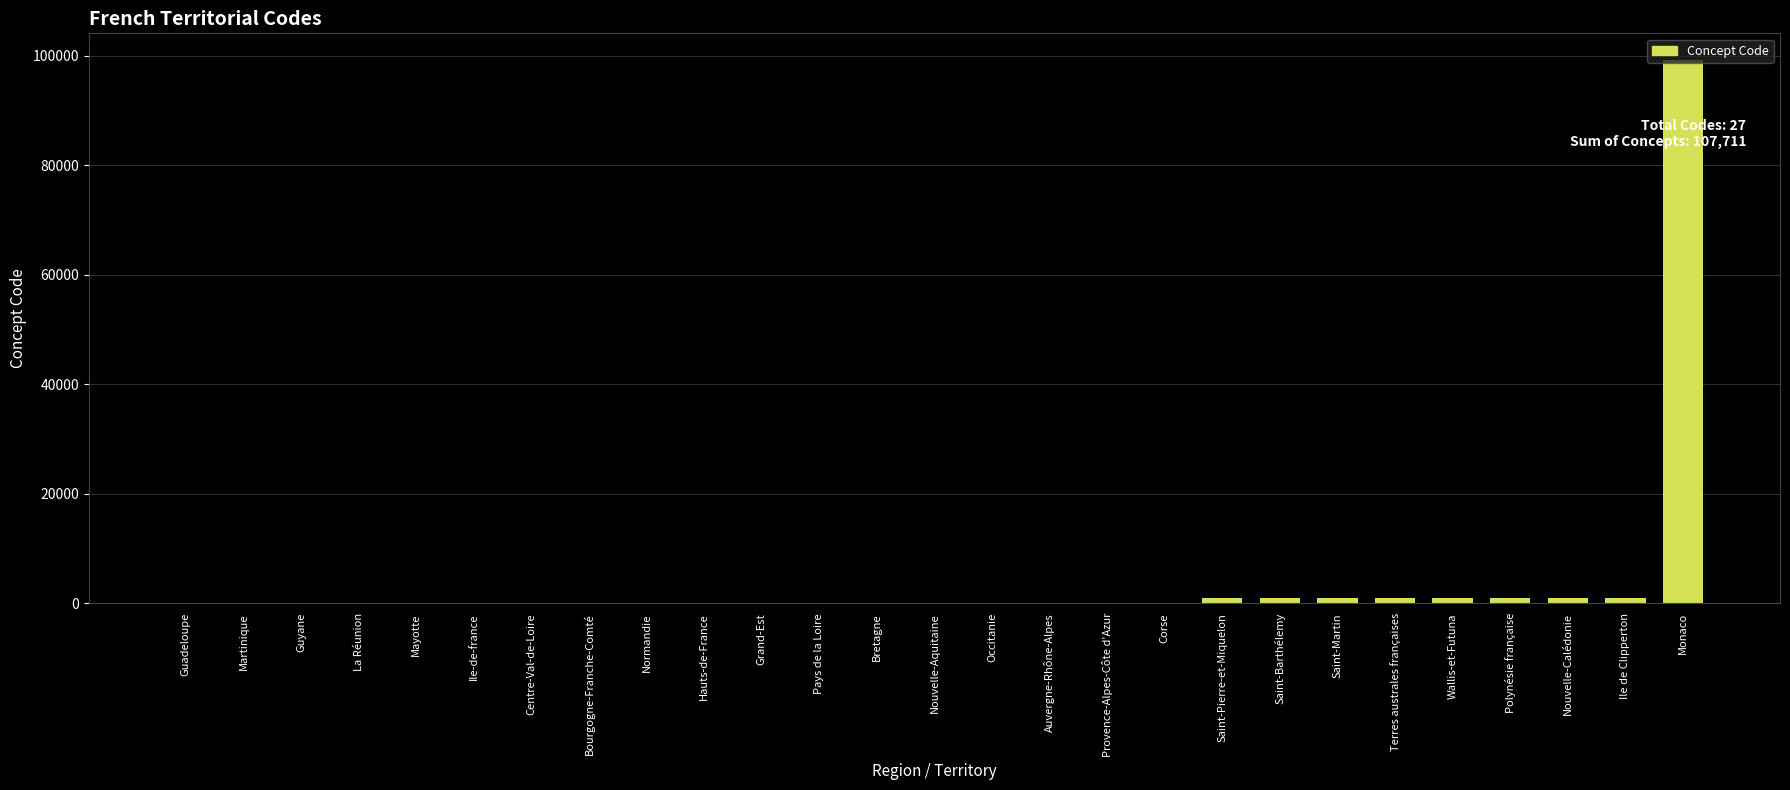

How many distinct data groups are displayed?

1